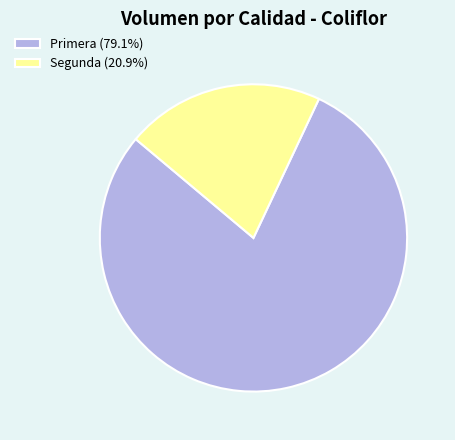

Combined, do Primera (79.1%) and Segunda (20.9%) account for over 50%?

Yes